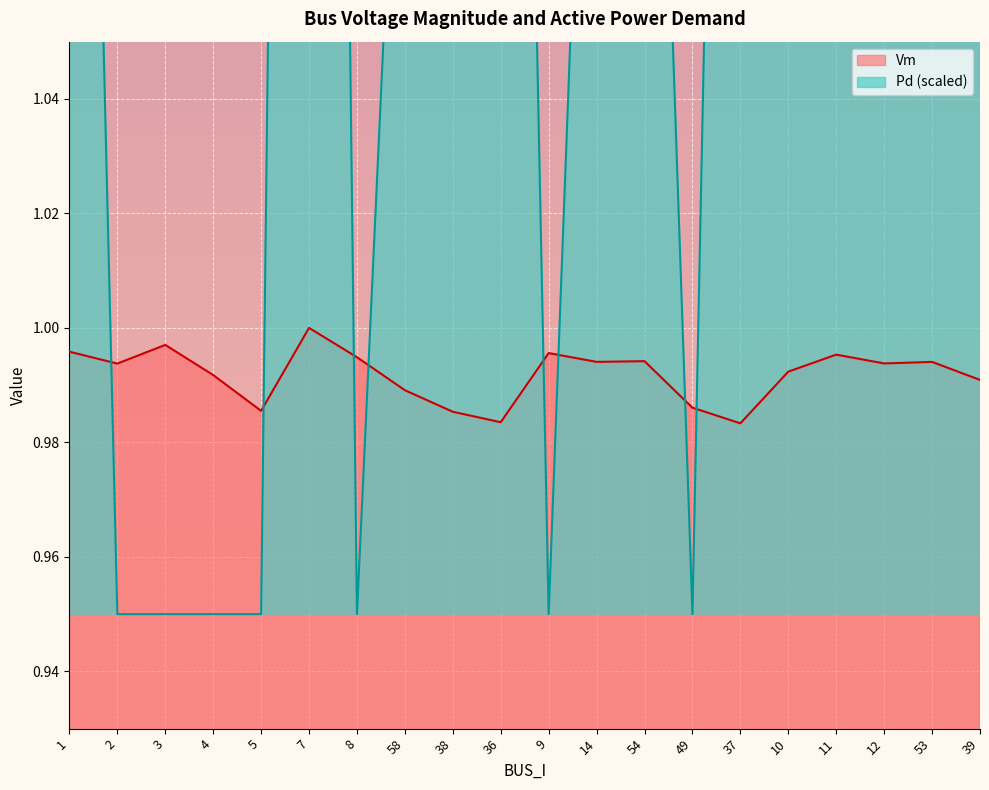

What value does the Pd series have at 10?

1.4